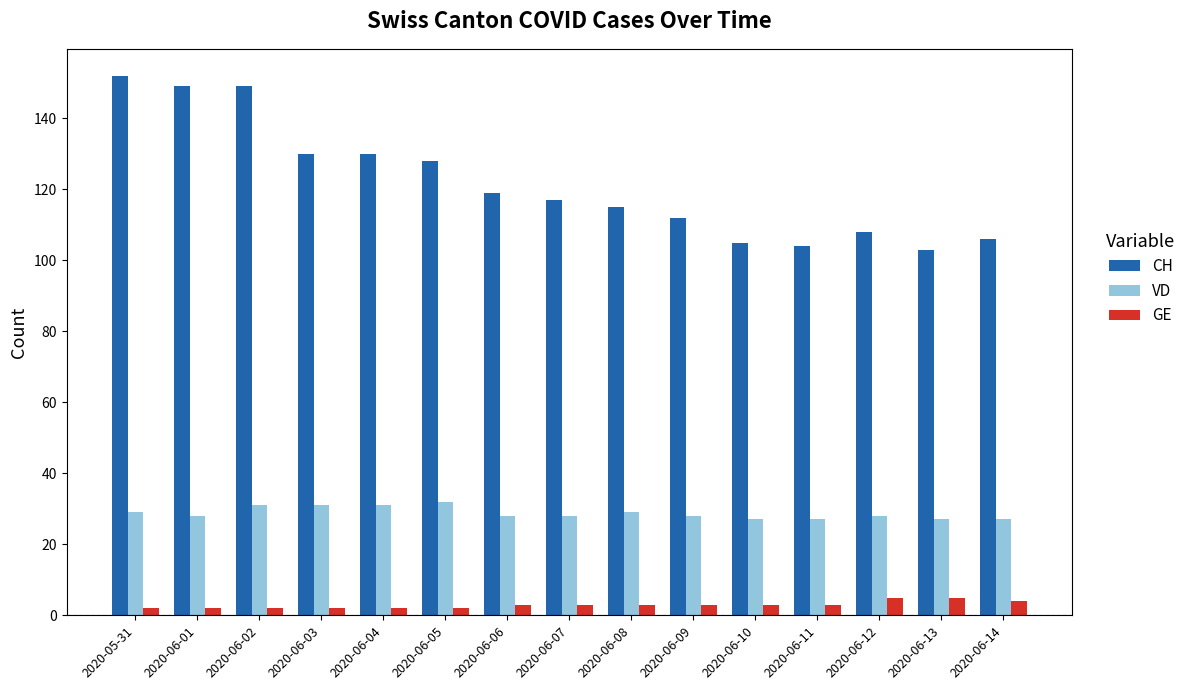

At how many categories does at least one series exceed 6?

15